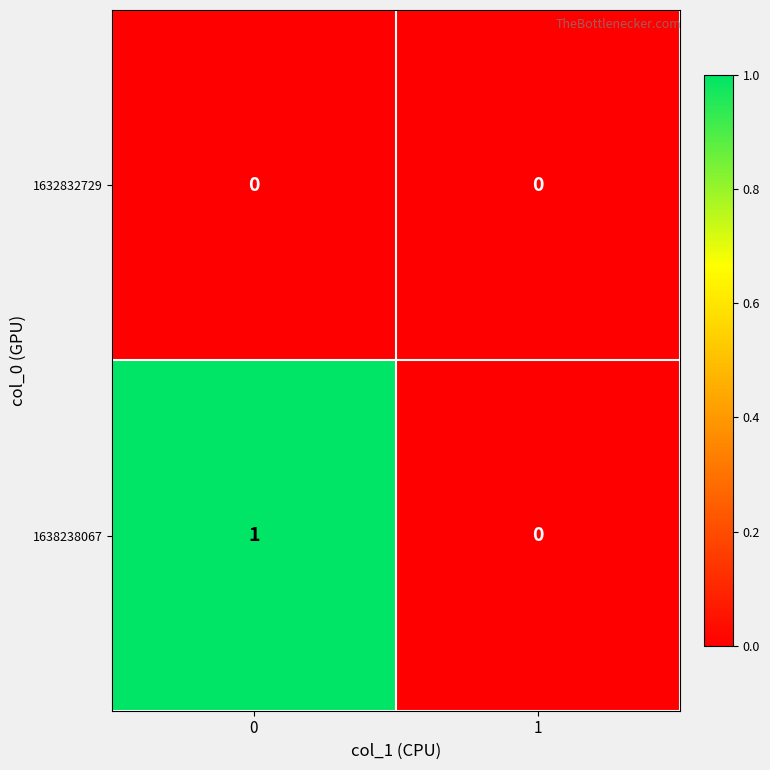

List the series in order of their overall mean, highest first.

1638238067, 1632832729